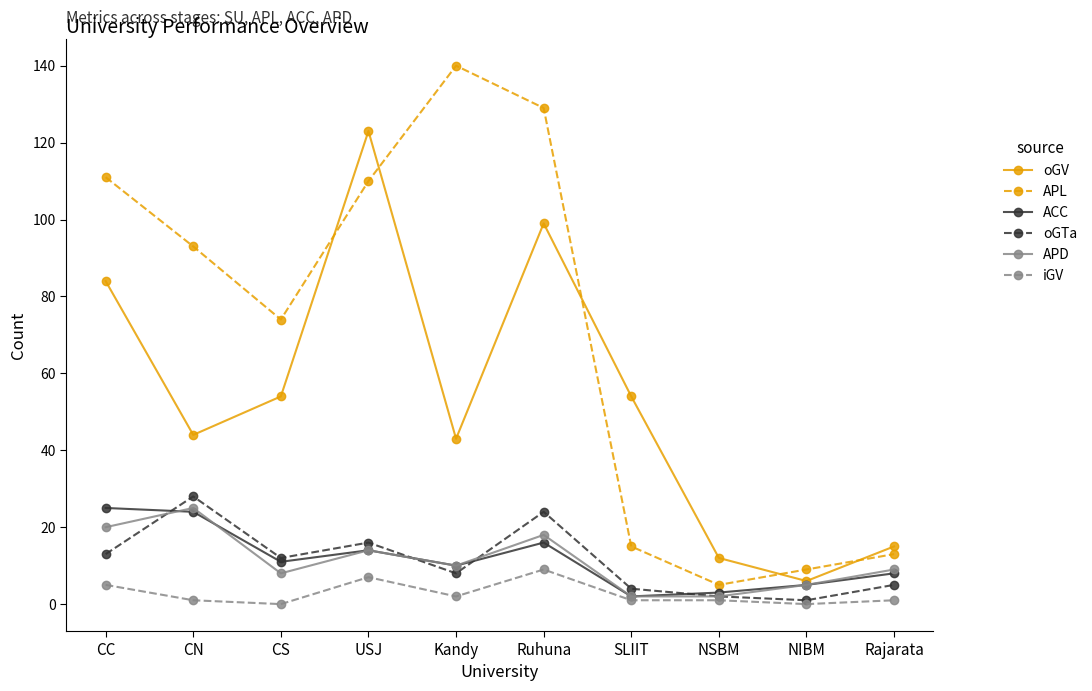

Which series has the largest total across all categories?

APL